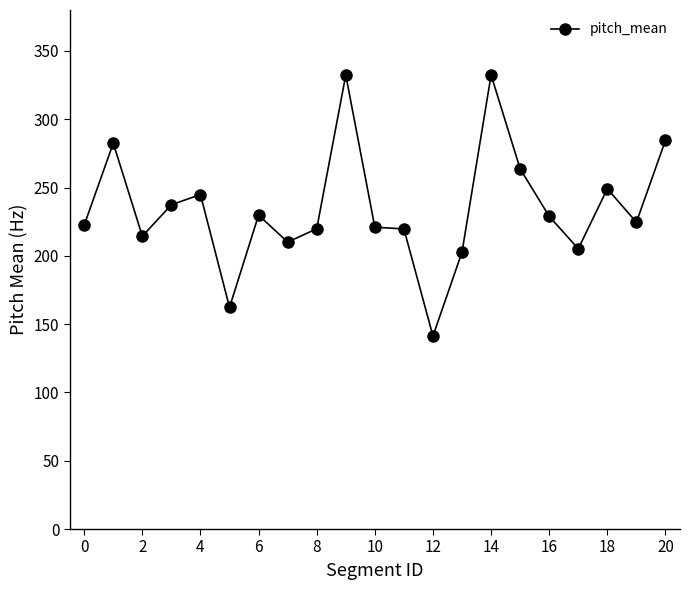

What is the smallest value displayed?

141.3